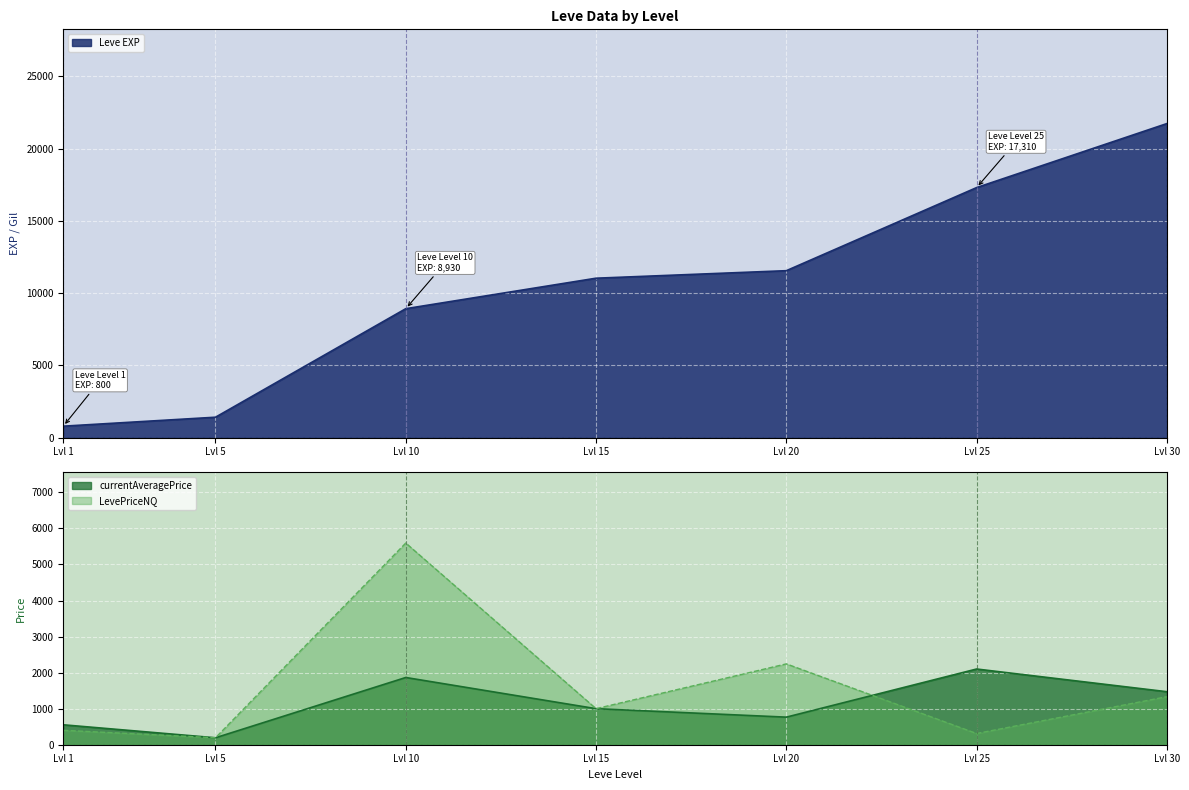

The value of Leve EXP at Lvl 15 is 11040. True or false?

True